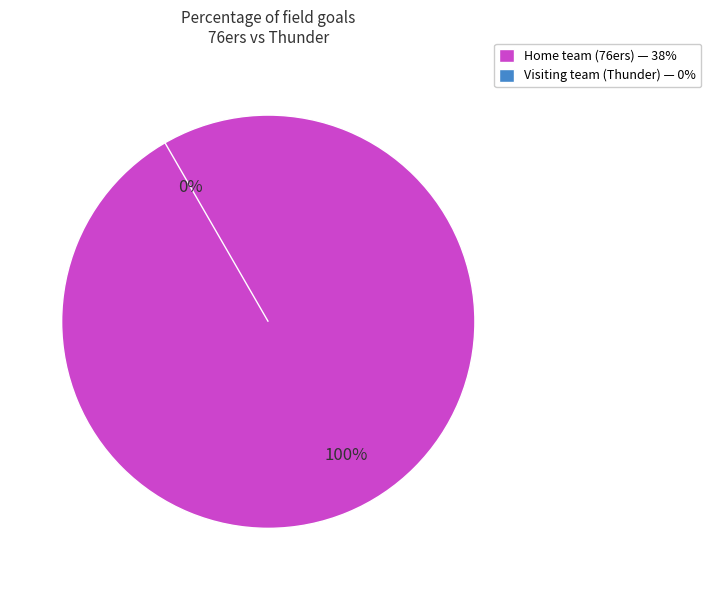

Between Visiting team (Thunder) and Home team (76ers), which is larger?

Home team (76ers)